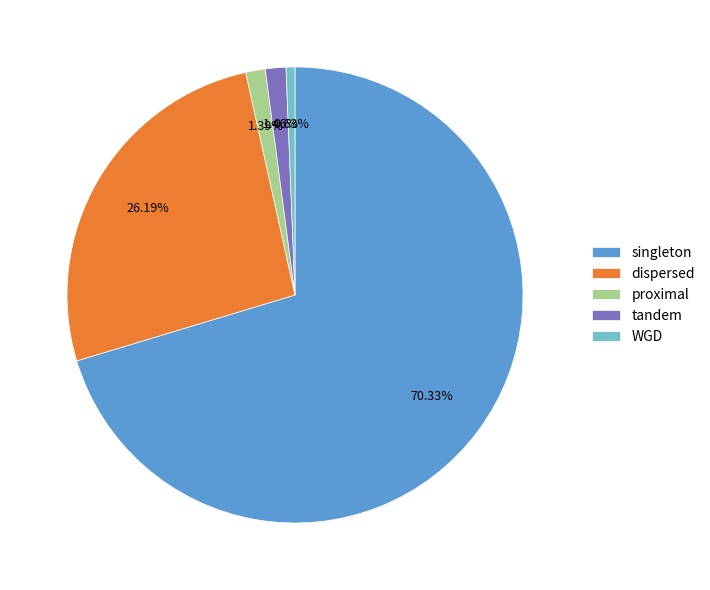

To the nearest percent, what percentage of the pie is singleton?

70%